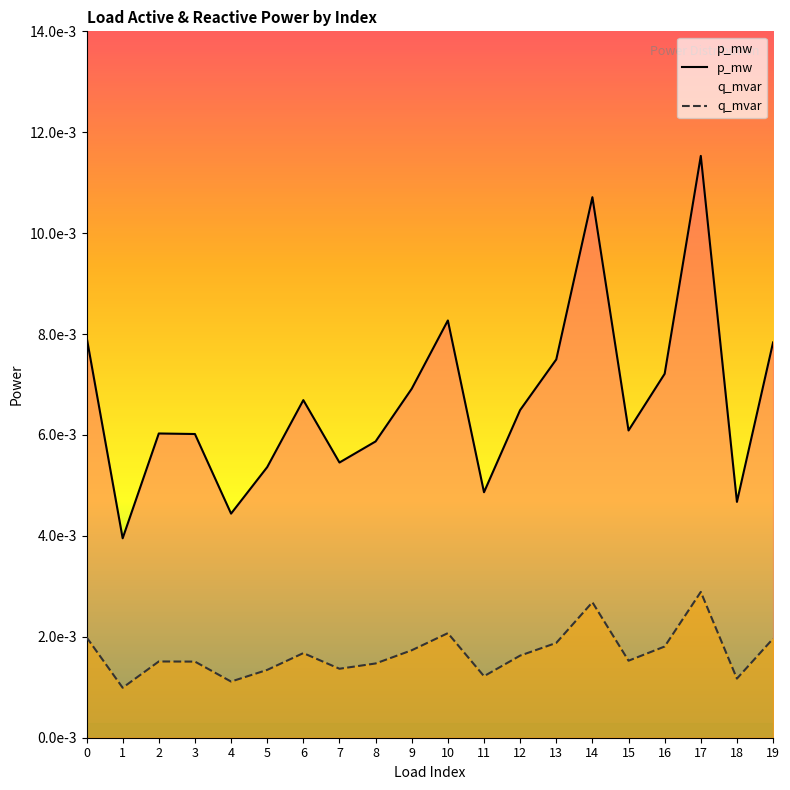

Which has a higher value, 15 or 6?

6